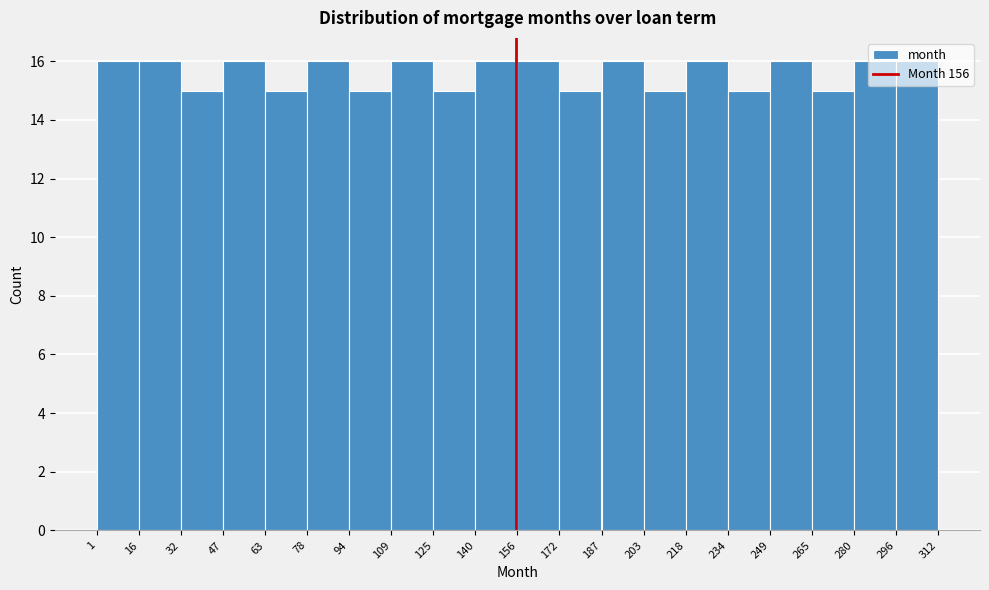

What is the height of the bar covering 94 to 109 on the x-axis? The values are not printed on the chart, so give them approximately, as read against the axis.

15